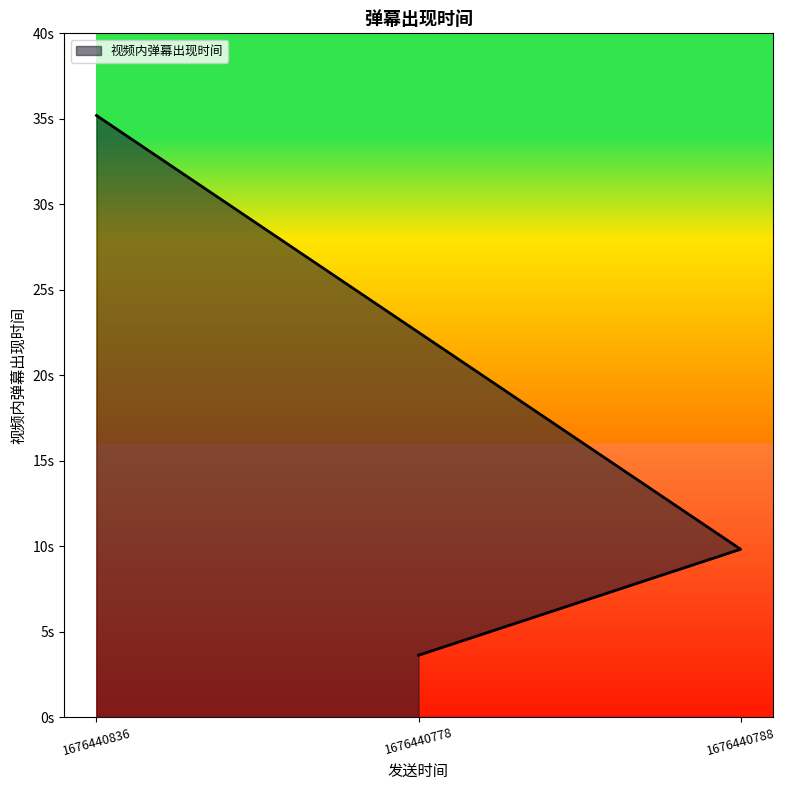

Is it true that the value at 1676440778 is 3.6?

True